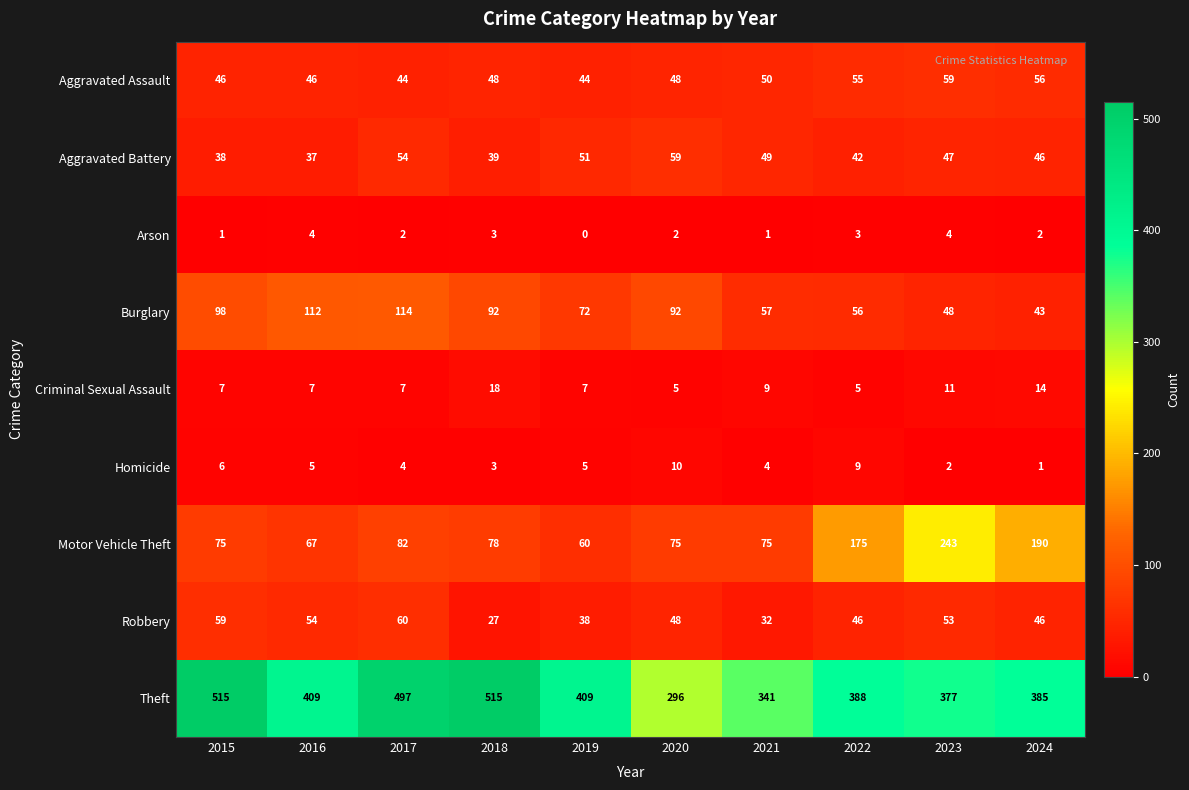

What is the spread (max minus min) of values at 2017?

495